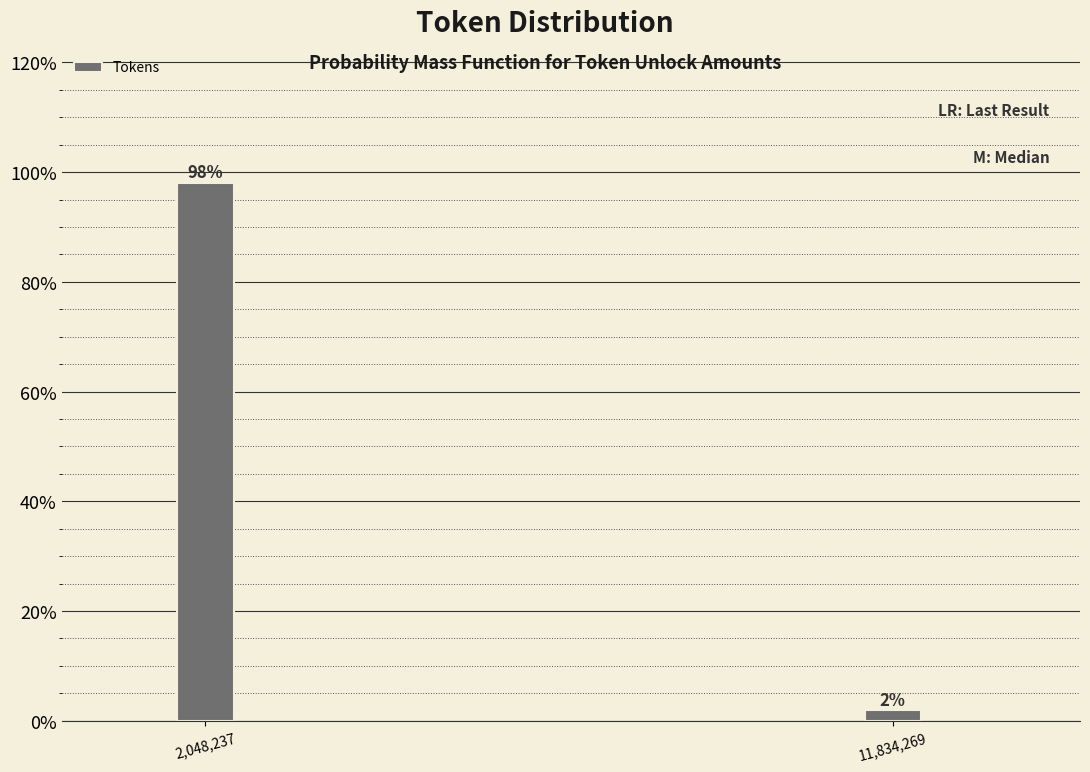

Which has a higher value, 2,048,237 or 11,834,269?

2,048,237